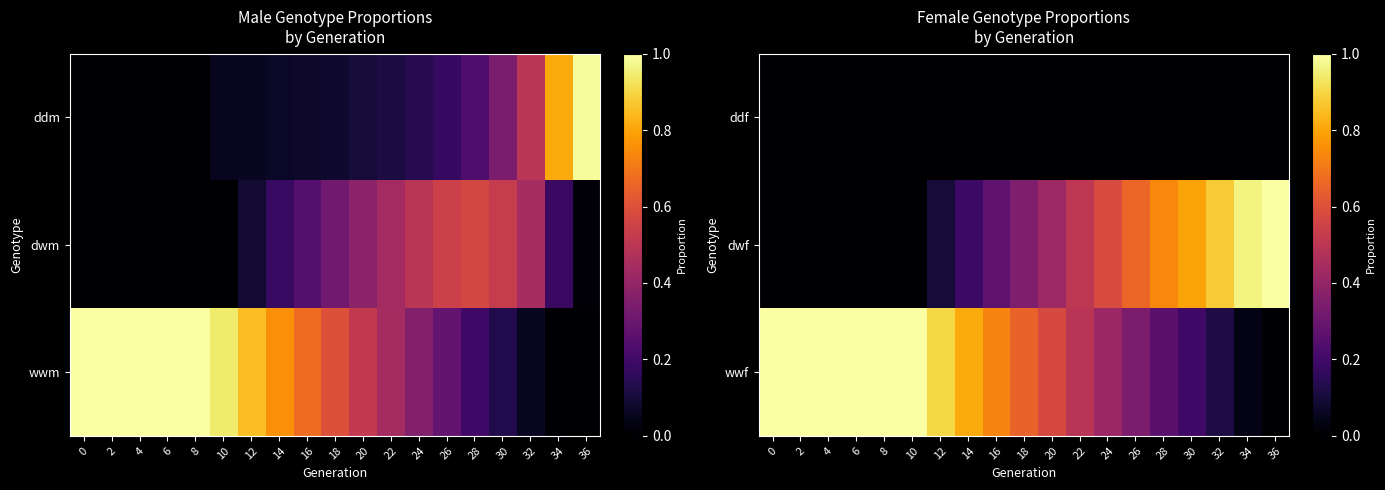

What is the sum of the dwf values at 20 and 30?

1.2